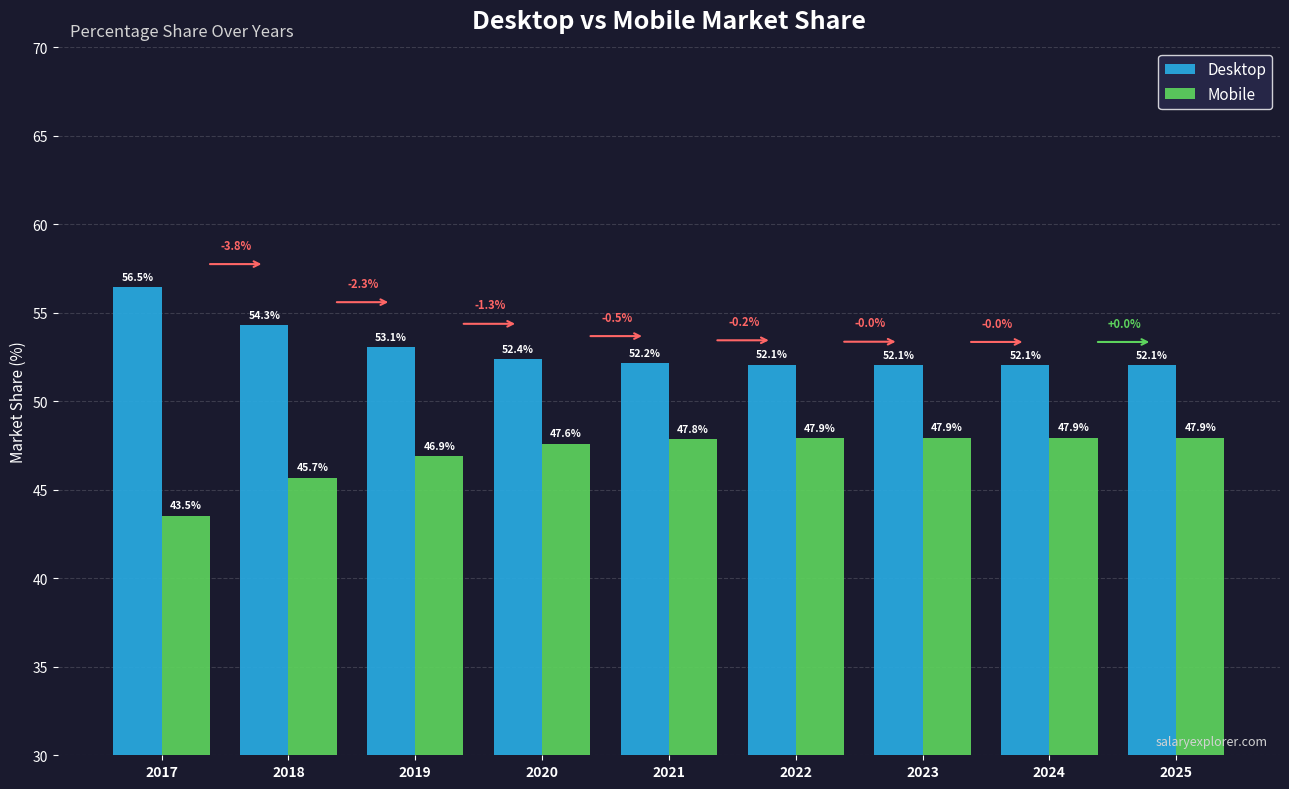

Reading left to right, what are all the values shown in this chart?

Desktop: 56.5	54.3	53.1	52.4	52.2	52.1	52.1	52.1	52.1
Mobile: 43.5	45.7	46.9	47.6	47.8	47.9	47.9	47.9	47.9